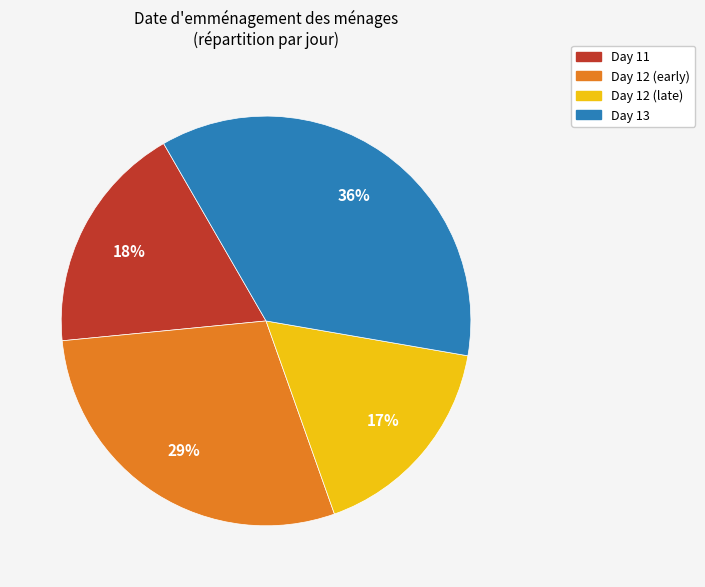

To the nearest percent, what is the difference between the largest and smallest slice percentages?

19%